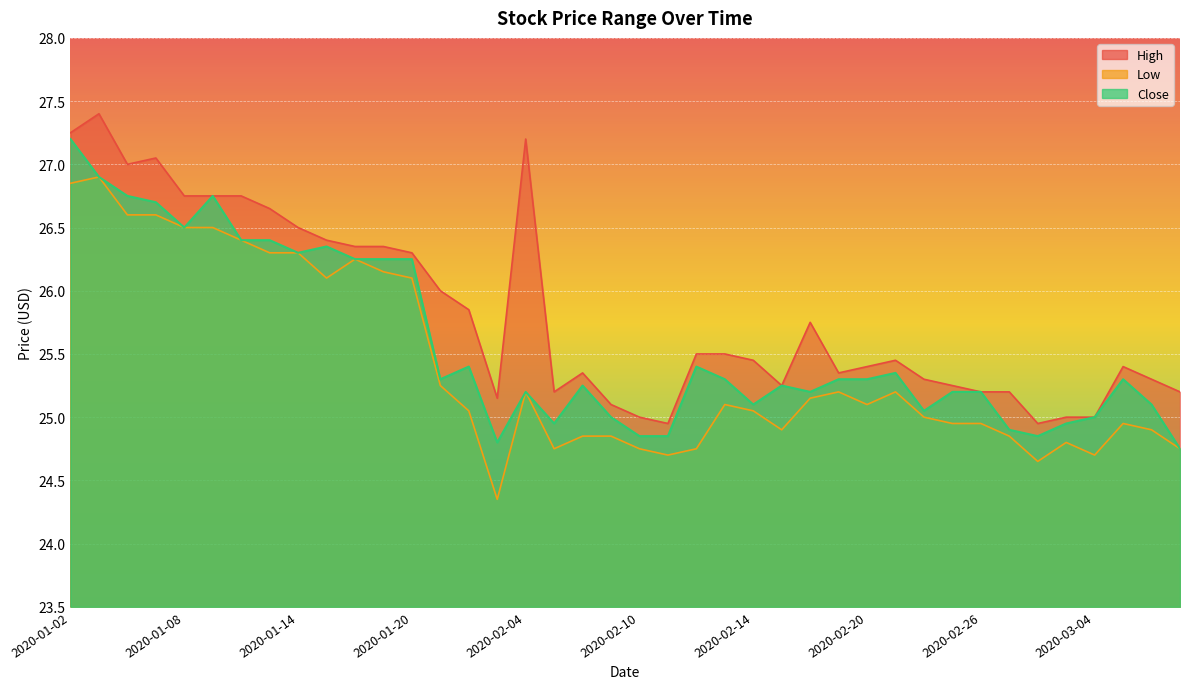

List the series in order of their overall mean, lowest first.

Low, Close, High